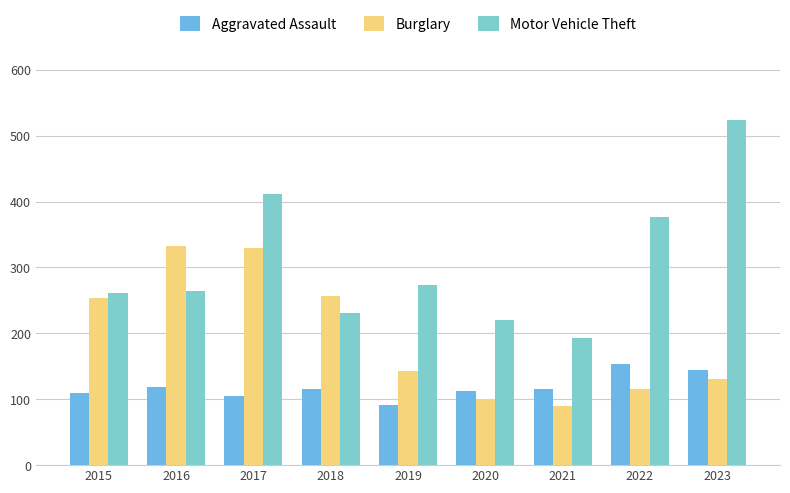

Is it true that Motor Vehicle Theft equals 261 at 2015?

True